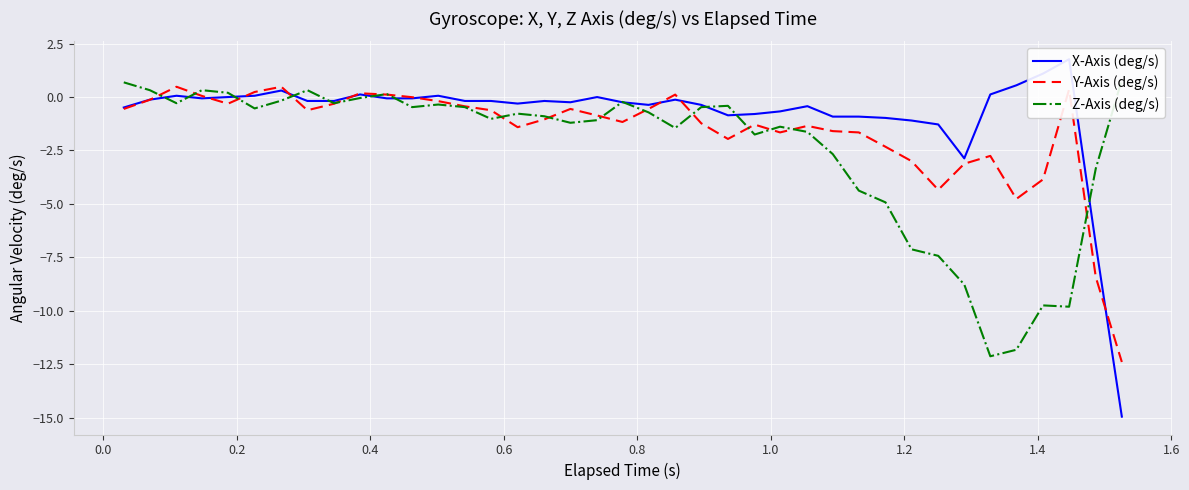

Where do Y-Axis (deg/s) and X-Axis (deg/s) first cross each other?

0.0 and 0.2